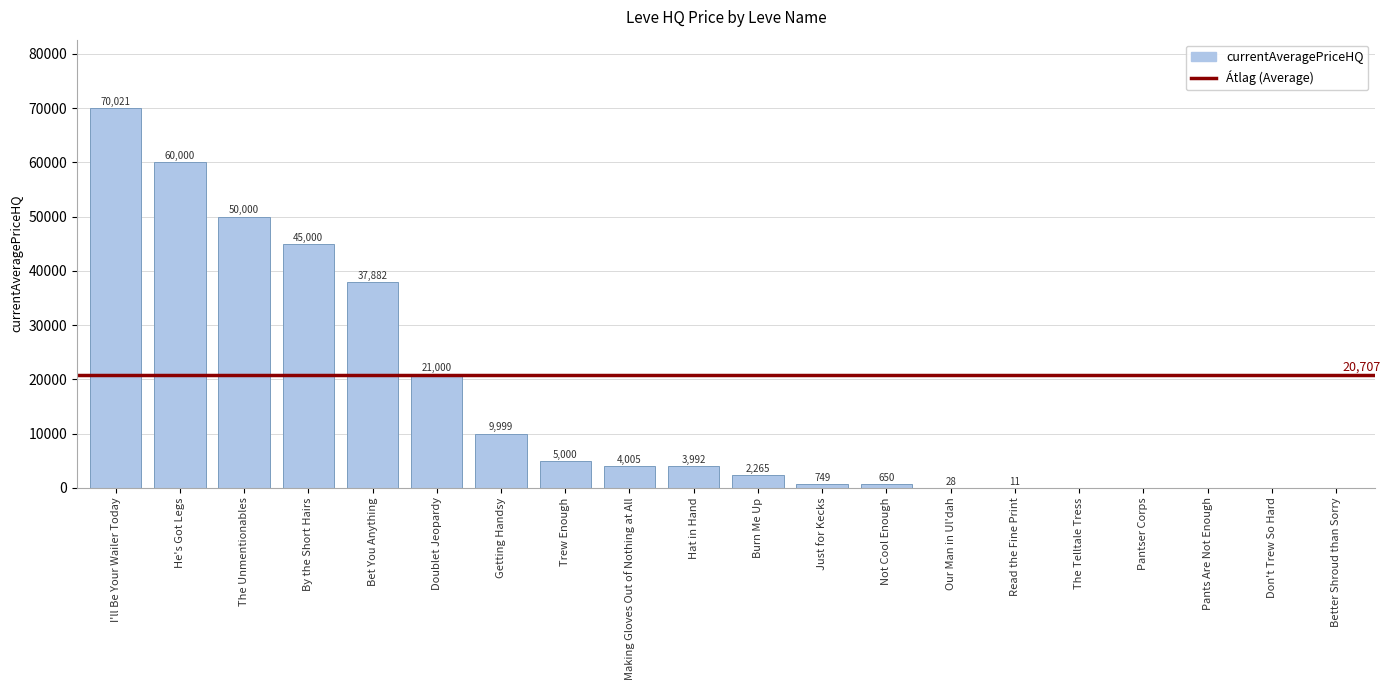

Which category has the highest value across all series?

I'll Be Your Wailer Today